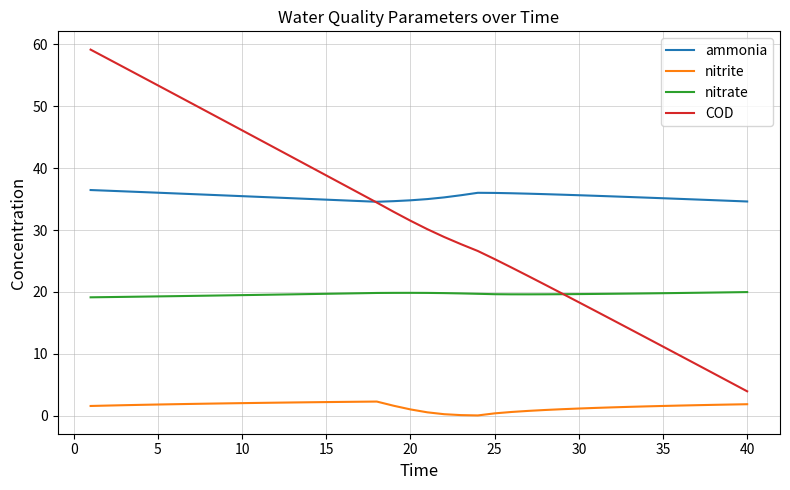

What is the difference between the second highest and minimum values in the ammonia series?

1.8